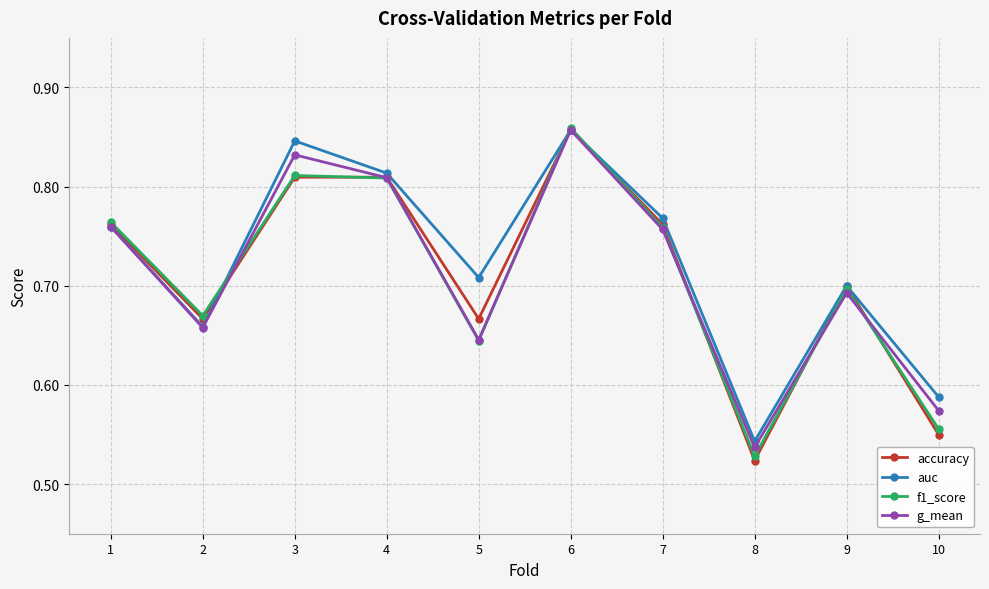

Does the chart display data point markers on the line(s)?

Yes